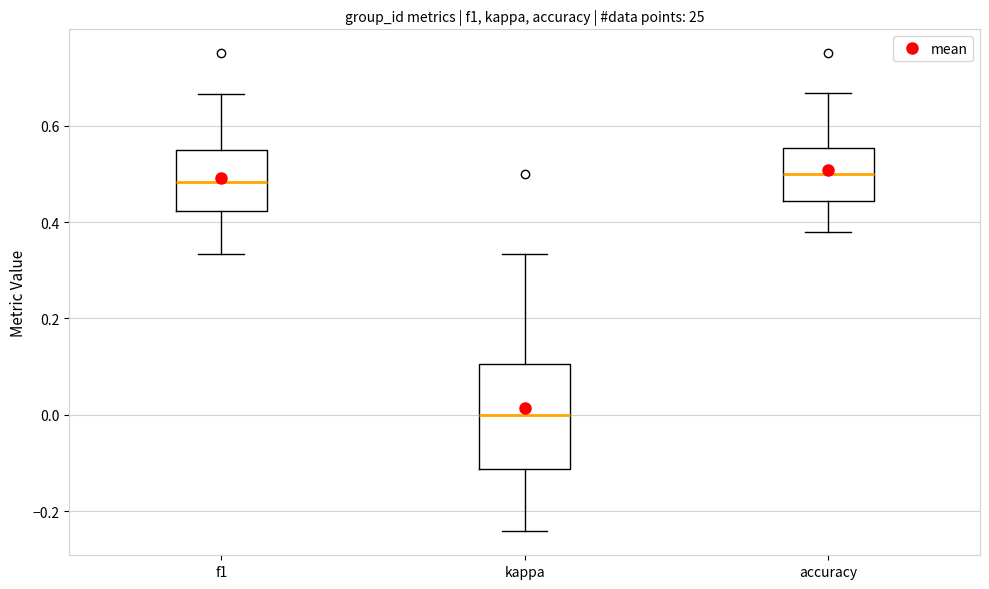

Where is the lower edge of the box for kappa on the y-axis? The values are not printed on the chart, so give them approximately, as read against the axis.

-0.12